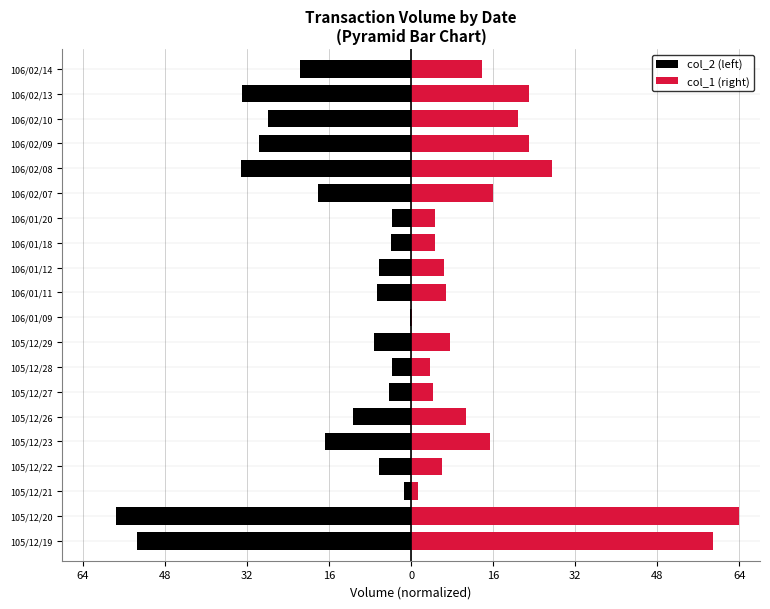

True or false: col_1 (right) has a value of 21.3 at 106/02/14.

False